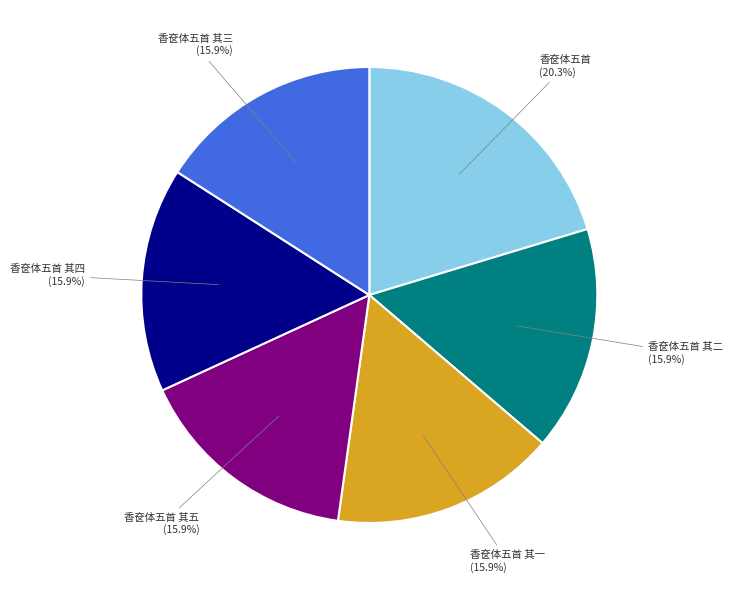

Is there any slice that represents more than half of the pie?

No